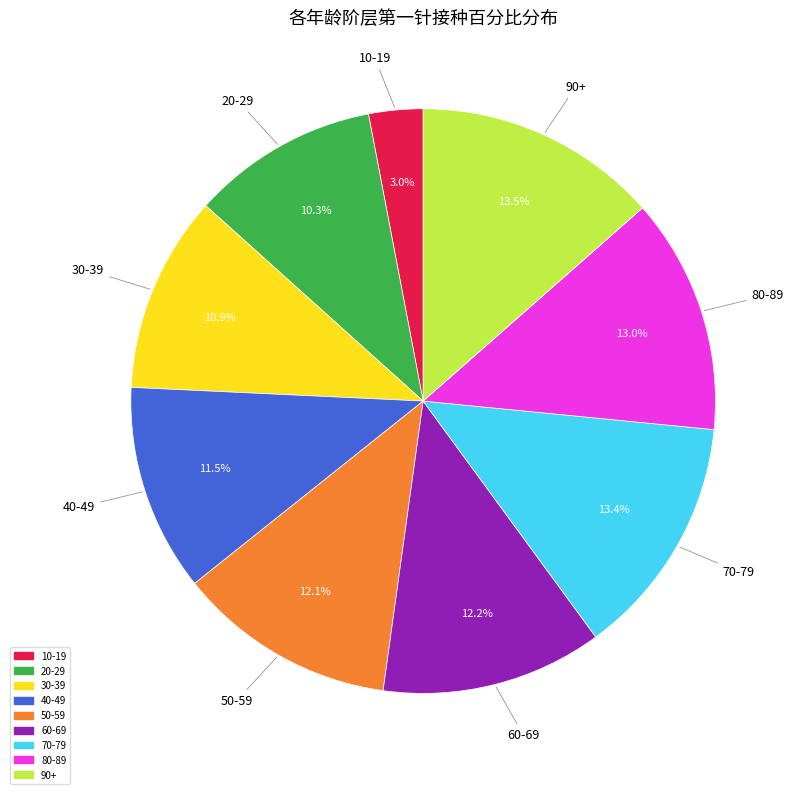

Is it true that 60-69 is 19% of the pie?

False